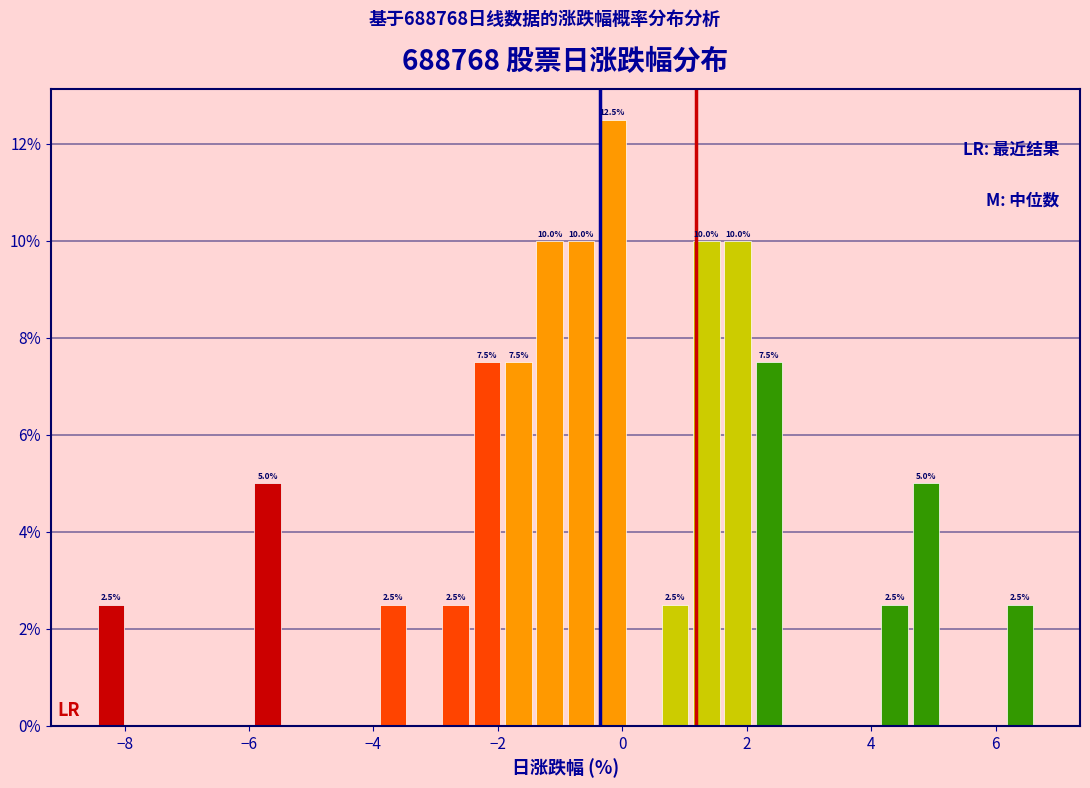

Read against the x-axis, roughly where is the centre of the tallest bar?

-0.2